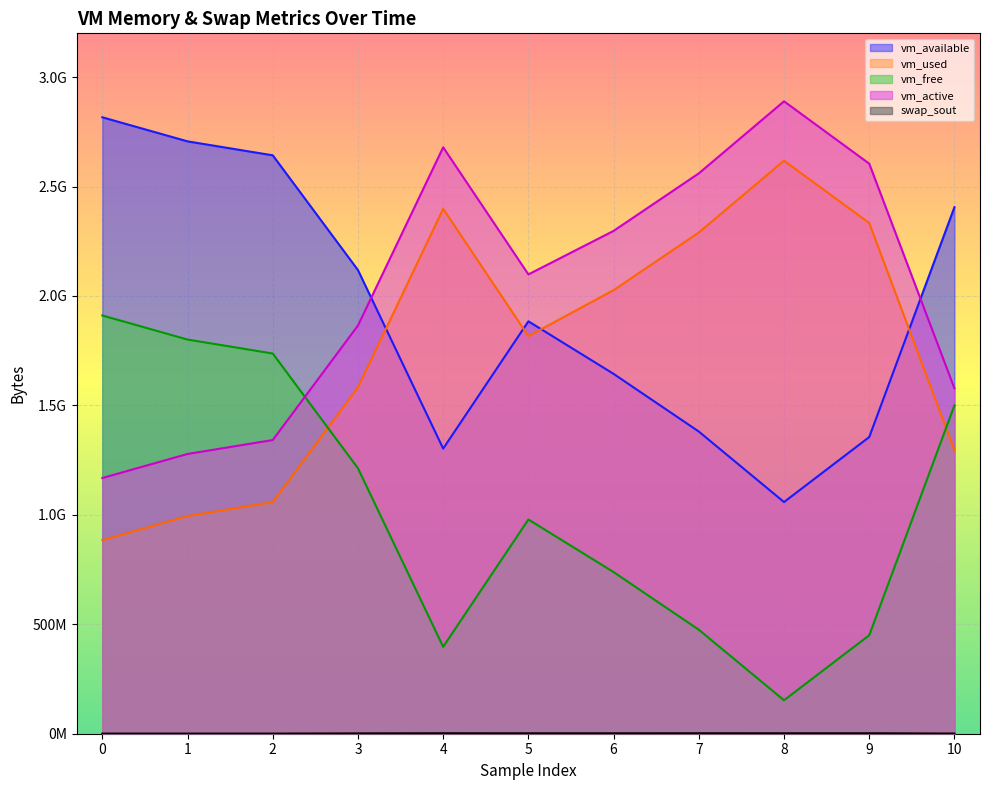

List the series in order of their peak value, highest first.

vm_active, vm_available, vm_used, vm_free, swap_sout